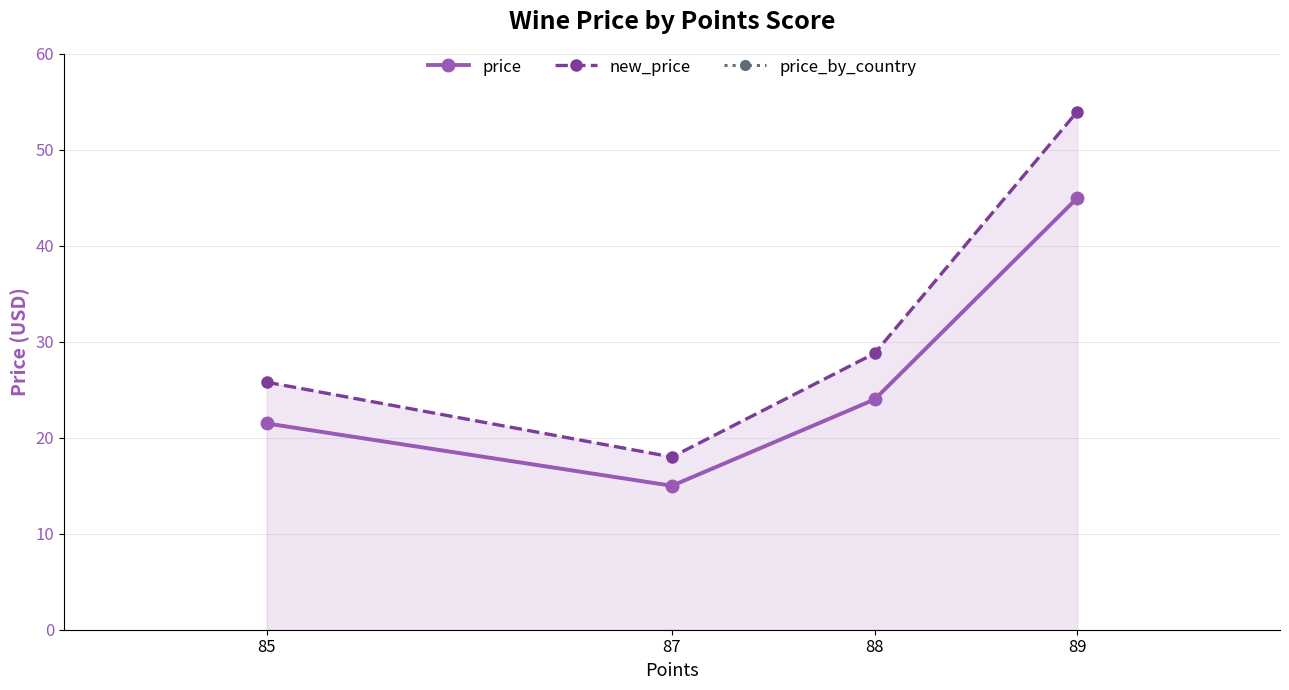

True or false: price has a value of 15.0 at 87.

True